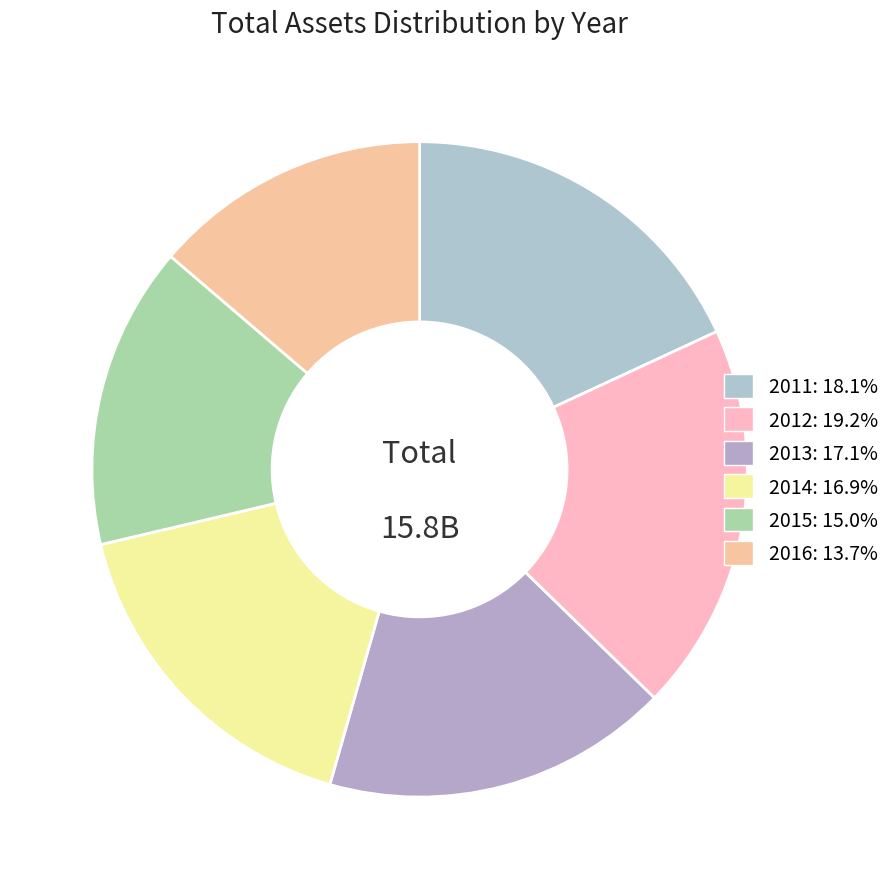

To the nearest percent, what is the difference between the 2014 and 2012 slice percentages?

2%